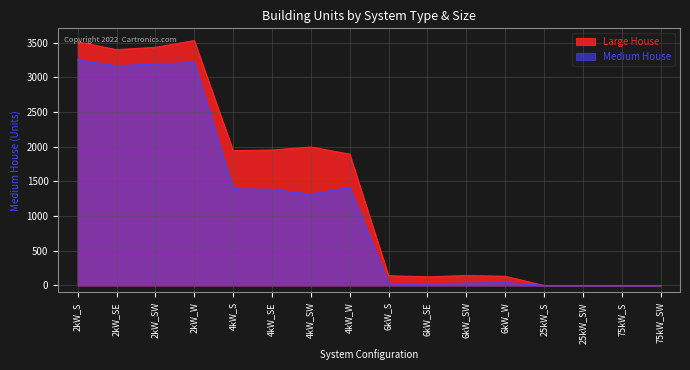

Reading right to left, transcribe all the data shown in this chart.

Medium House: 0	0	0	0	42	33	24	27	1414	1316	1384	1394	3212	3191	3165	3253
Large House: 0	0	0	0	133	143	125	141	1893	1995	1951	1943	3528	3431	3397	3511